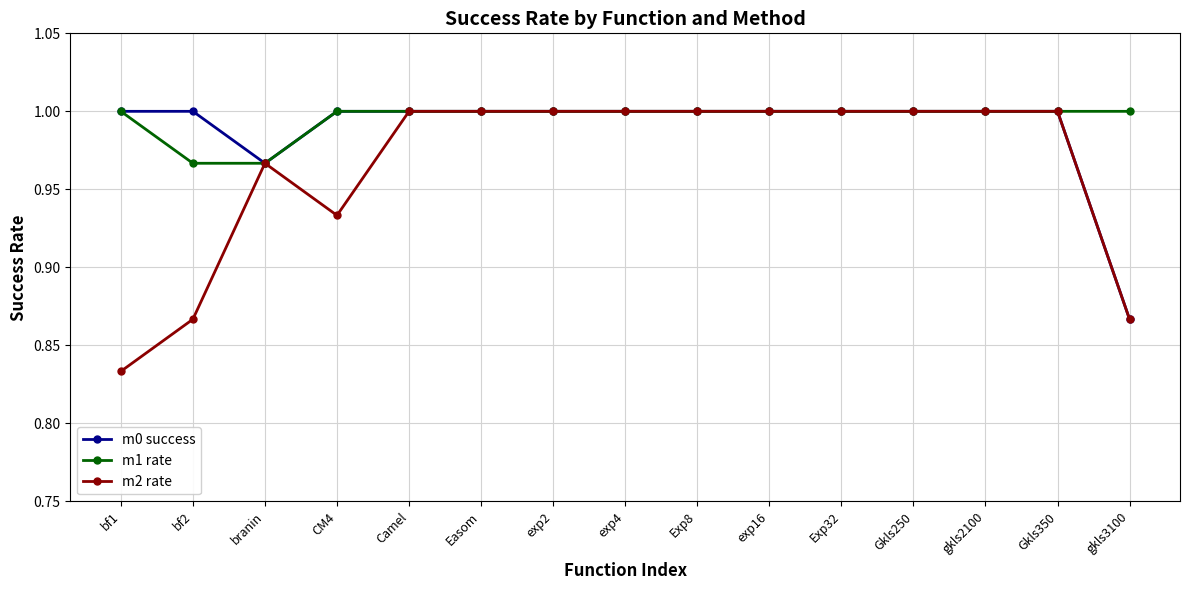

Count the number of data series in this chart.

3